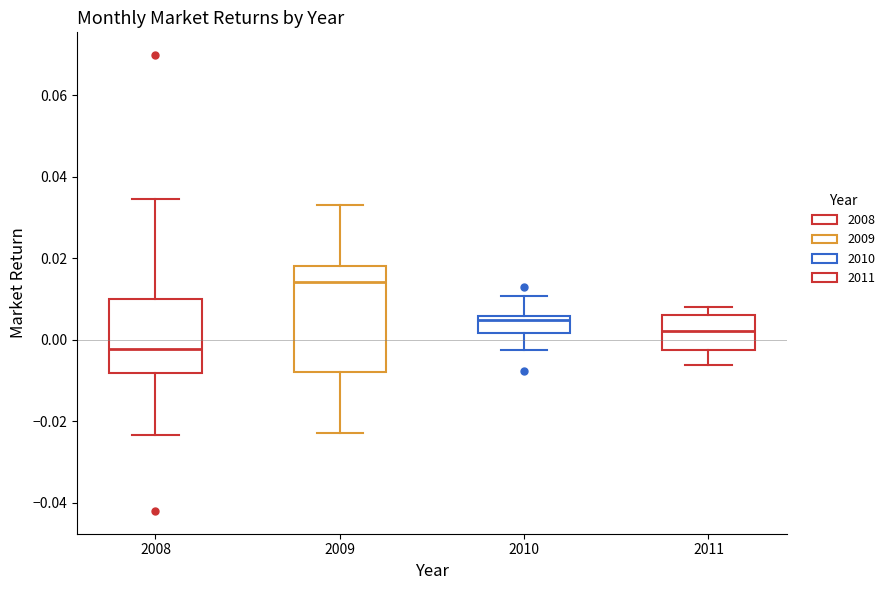

Which box is the tallest, from its lower edge to its upper edge?

2009